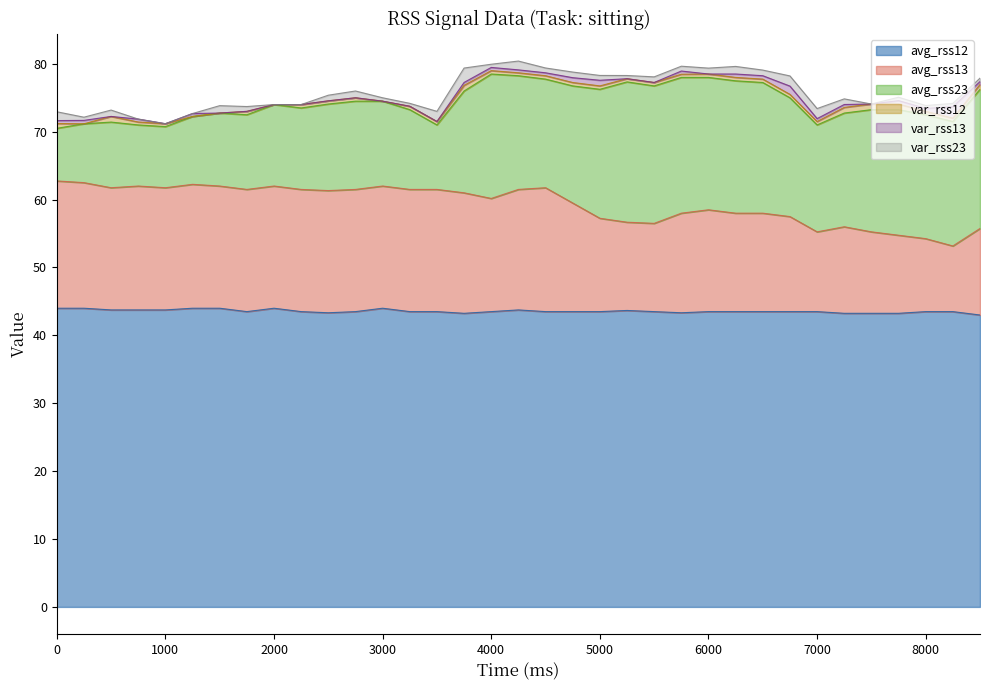

What is the difference between the maximum and minimum values in the avg_rss23 series?

12.2